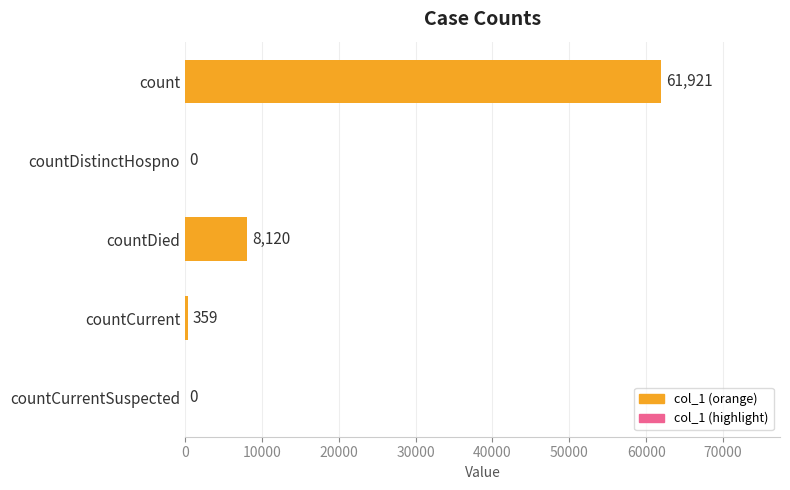

What is the sum of the values at countDistinctHospno and count?

61921